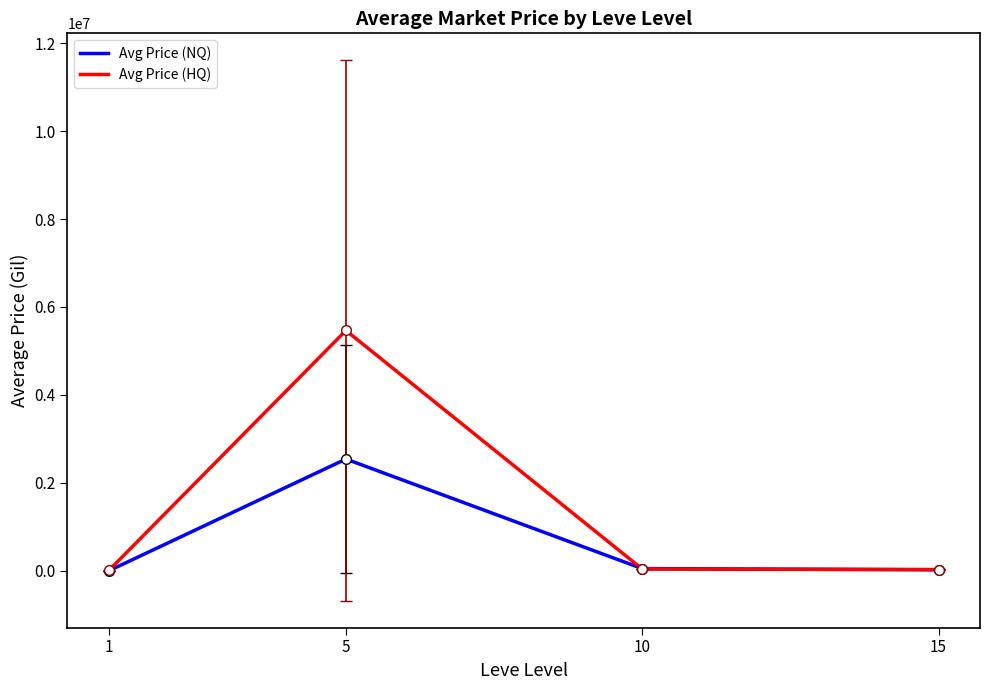

What is the difference between the maximum and second lowest values in the Avg Price (HQ) series?

5437729.1